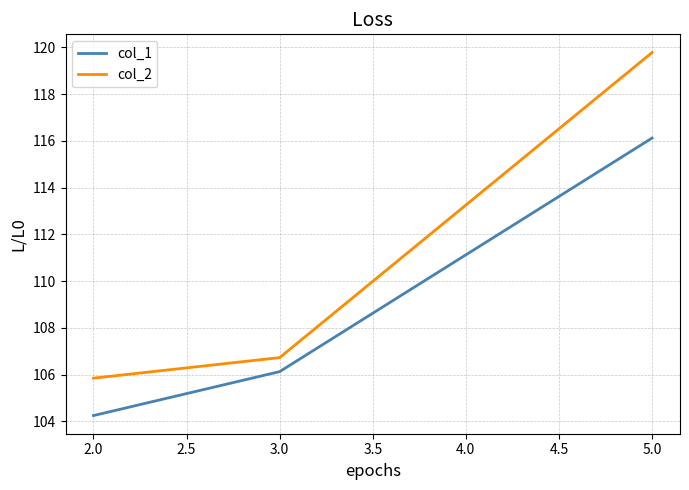

Where is col_2 nearest to the value 112?

3.0